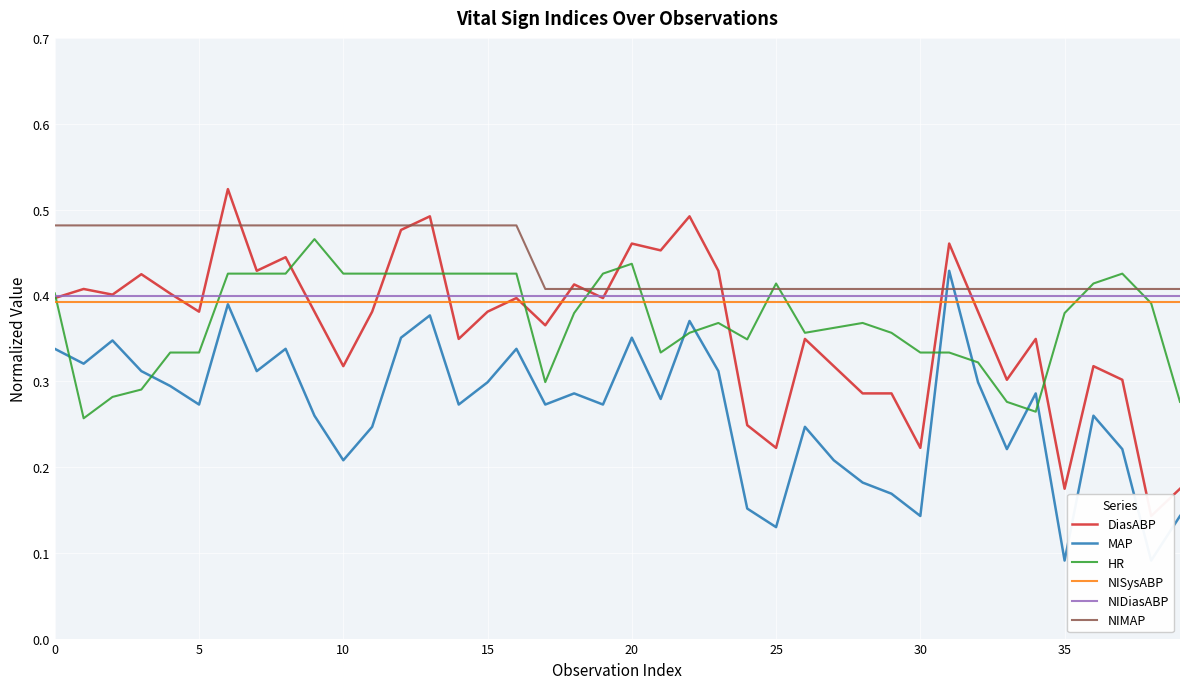

How many times do NISysABP and HR cross each other?

9